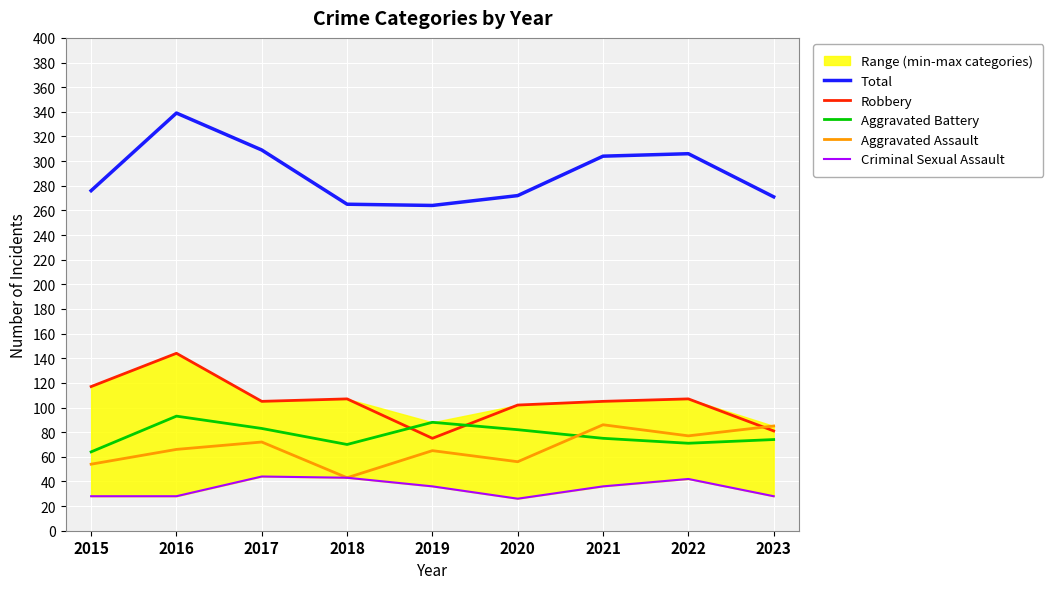

What is the difference between the maximum and minimum values in the Aggravated Assault series?

43